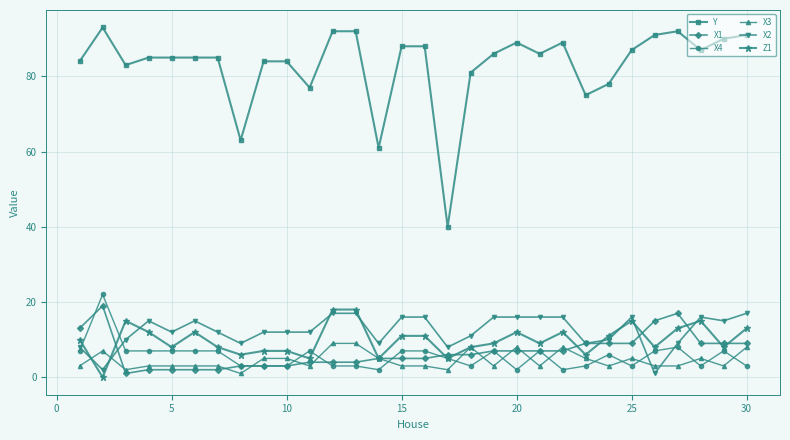

How many values in the Y series are below 86?

15